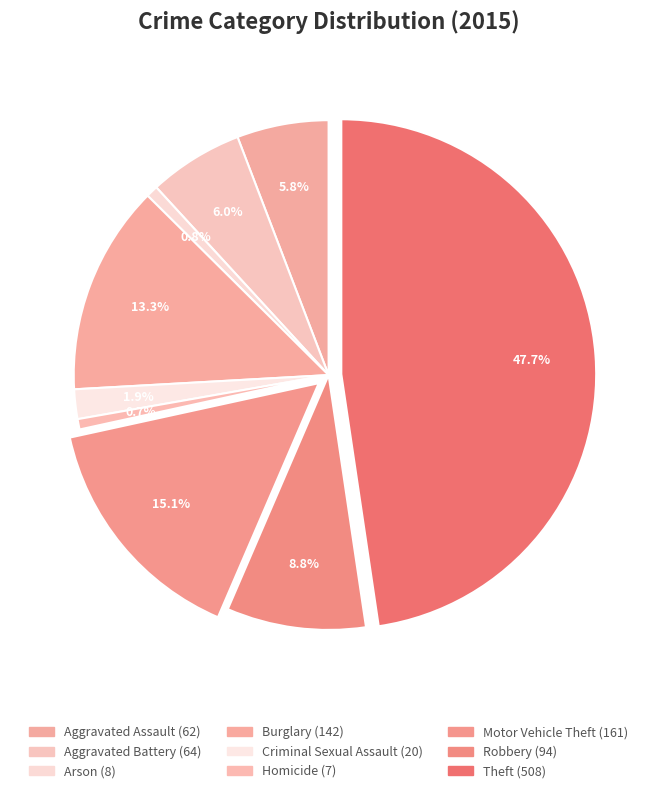

To the nearest percent, what is the average slice percentage?

11%